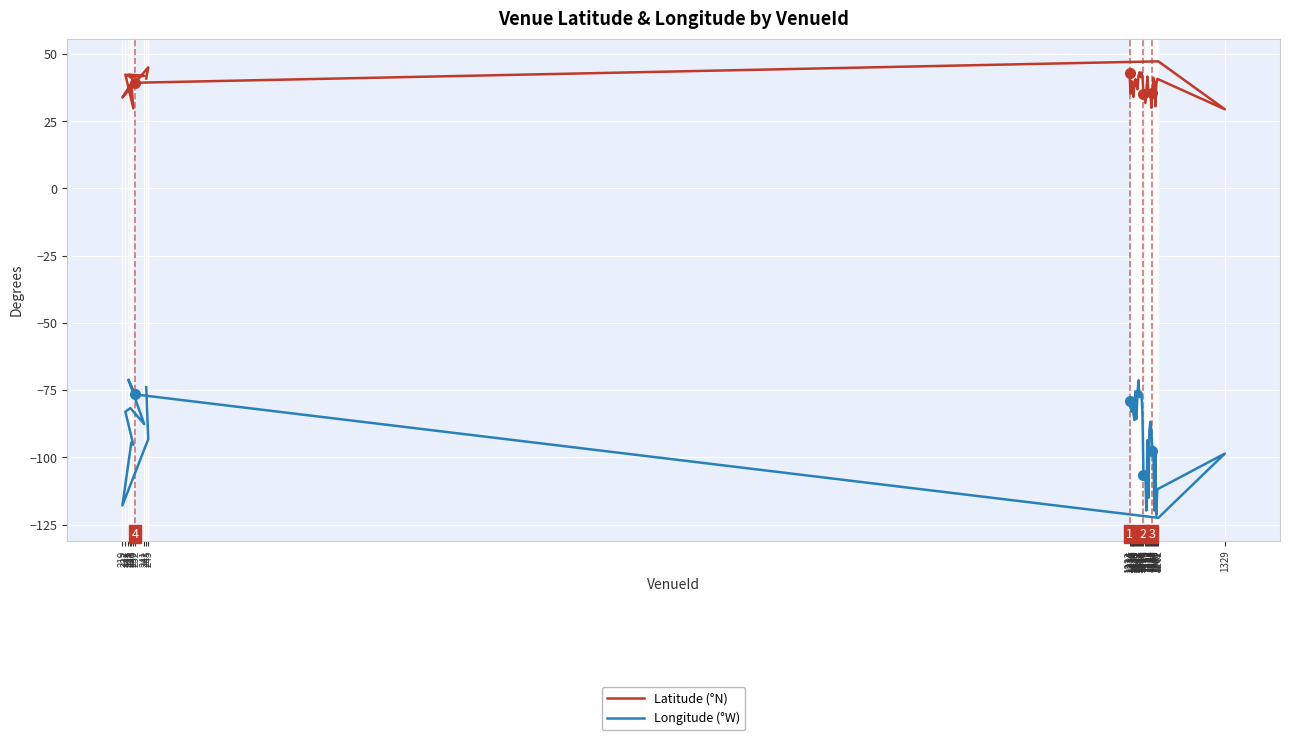

What is the maximum value shown in the chart?

47.2